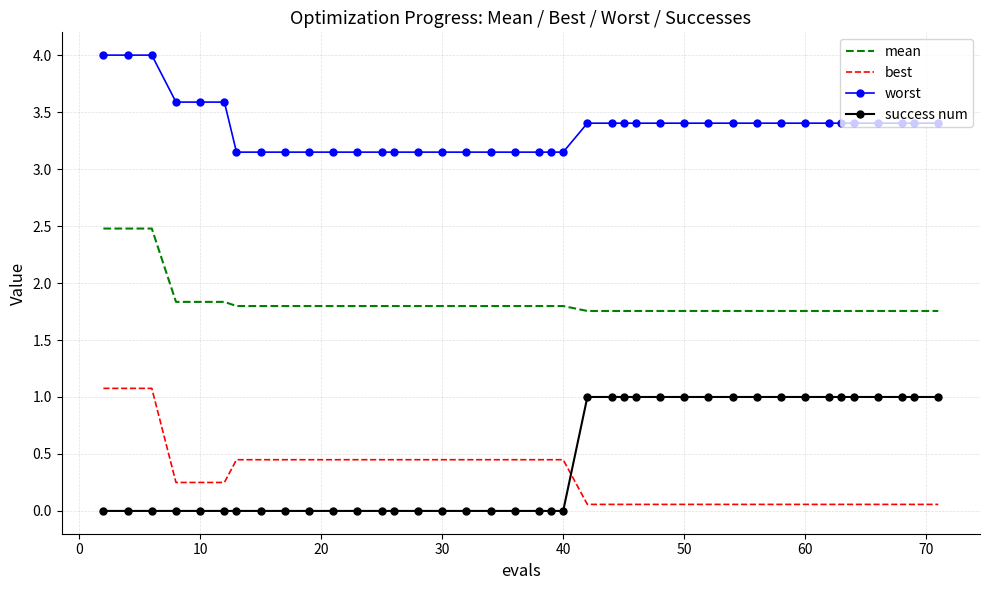

True or false: success num and mean intersect in this chart.

False